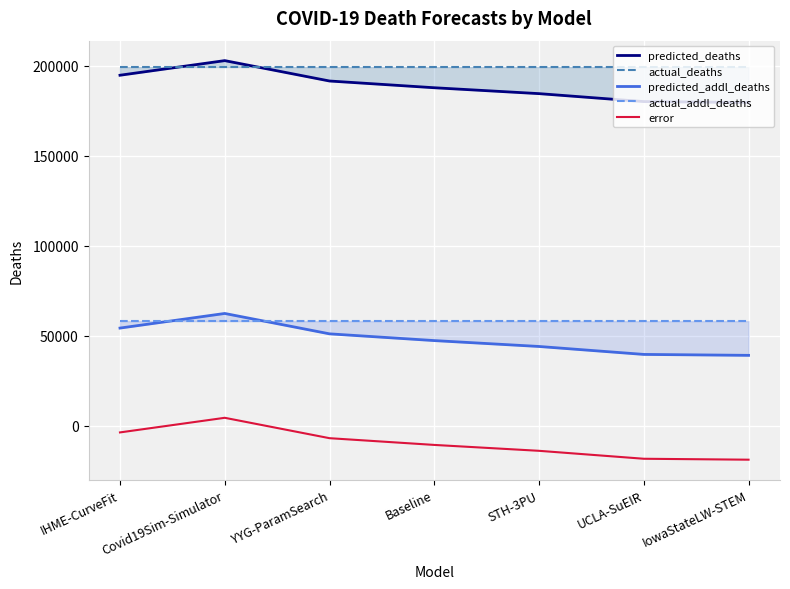

At which label does error first exceed -10794?

IHME-CurveFit